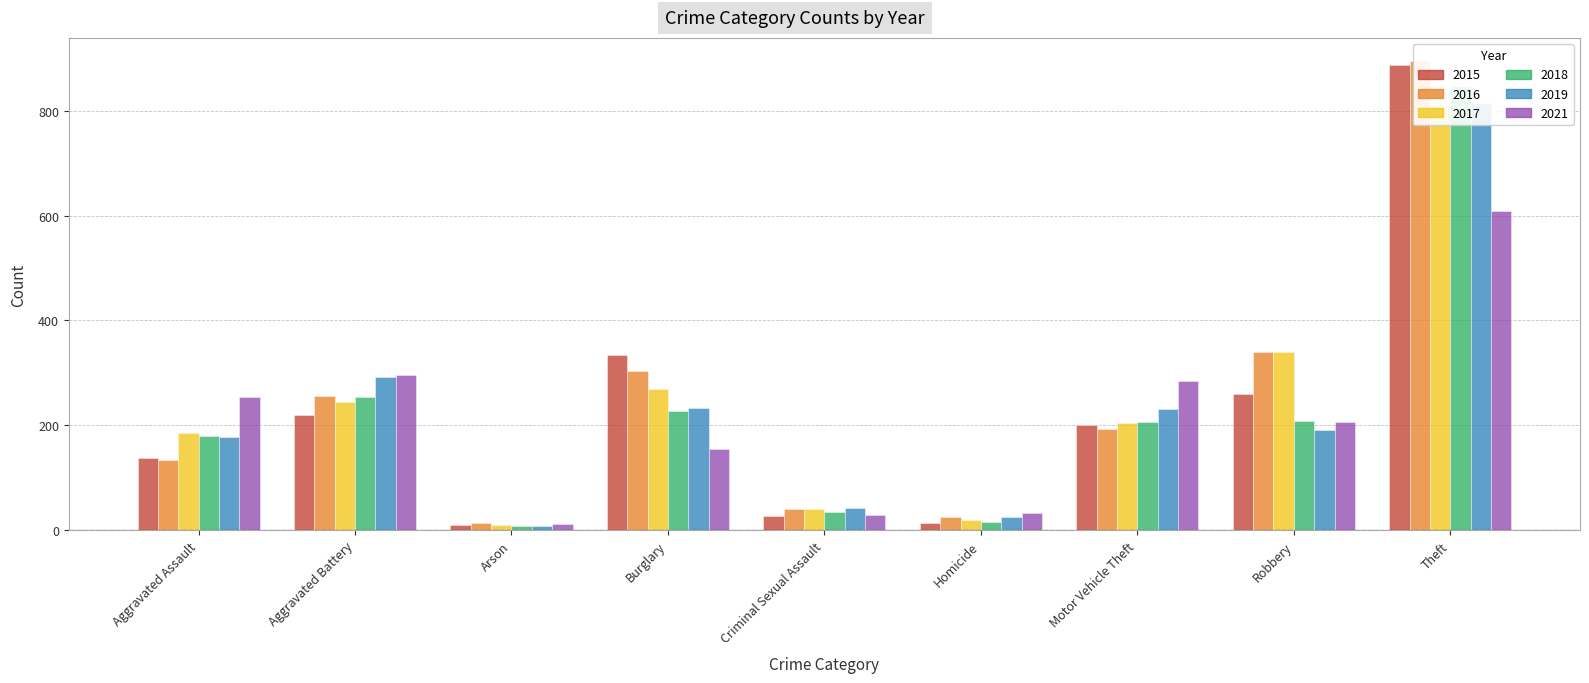

At which label is 2015 closest to 449?

Burglary